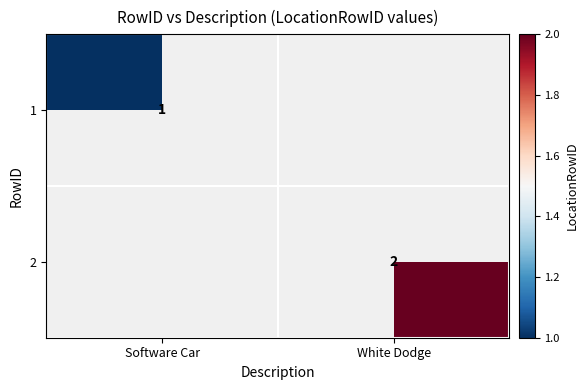

True or false: 1 has a value of 1.0 at Software Car.

True